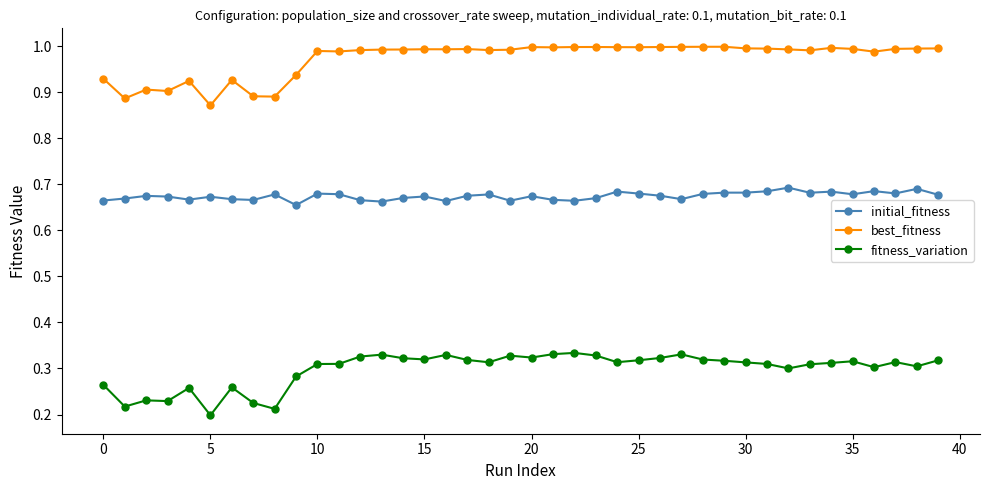

How many lines are shown in the chart?

3